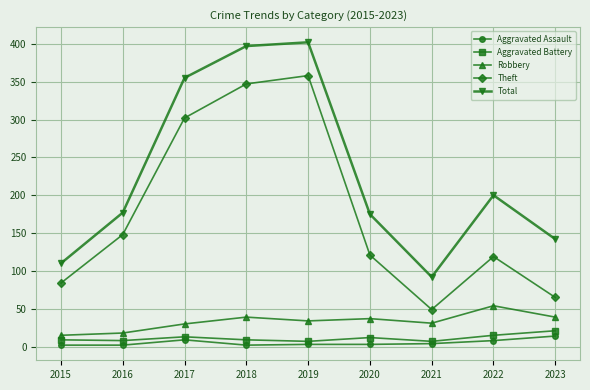

What is the value of the Aggravated Assault point at the 2nd from the left?

2